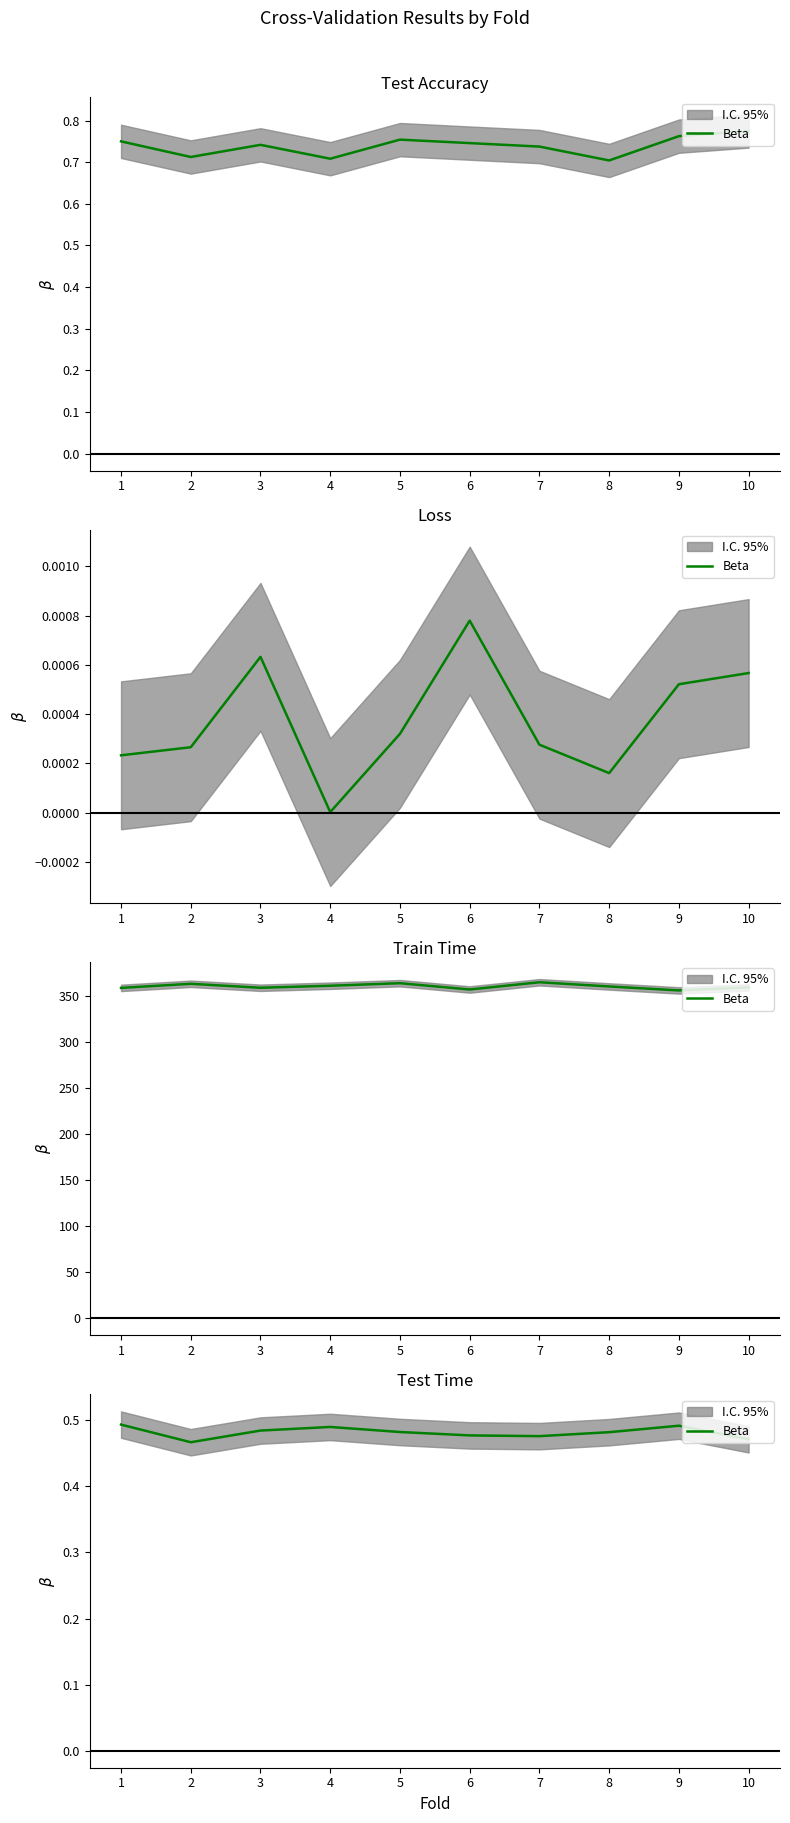

Where is the first local maximum?

4